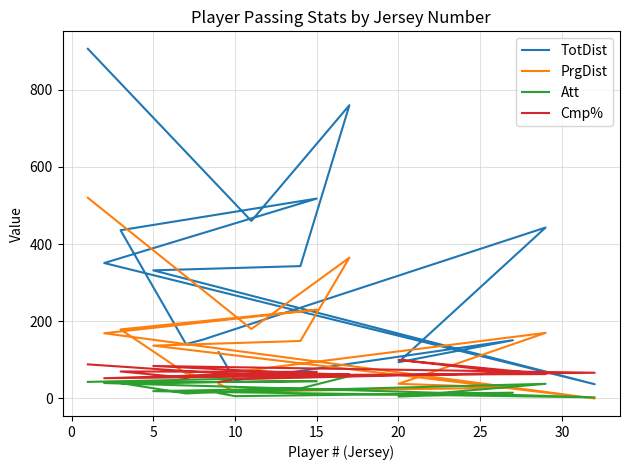

What is the difference between the second highest and second lowest values in the Att series?

47.0